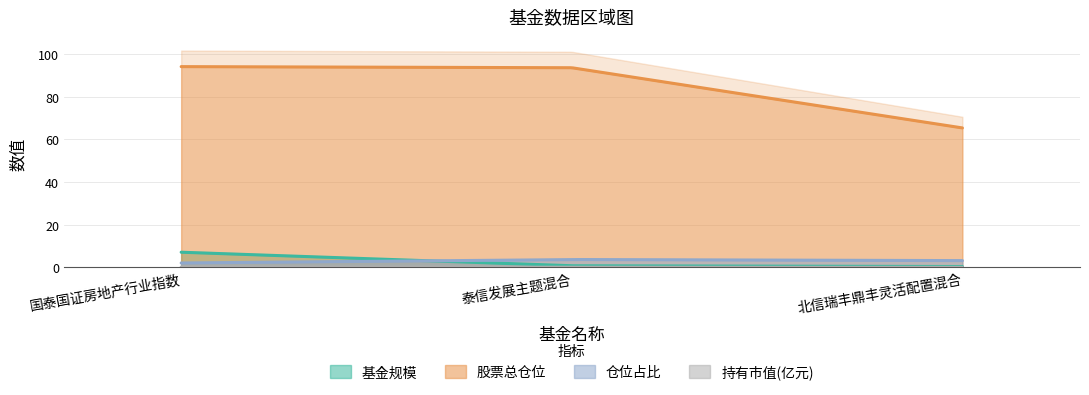

What is the difference between the maximum and minimum values in the 基金规模 series?

6.7